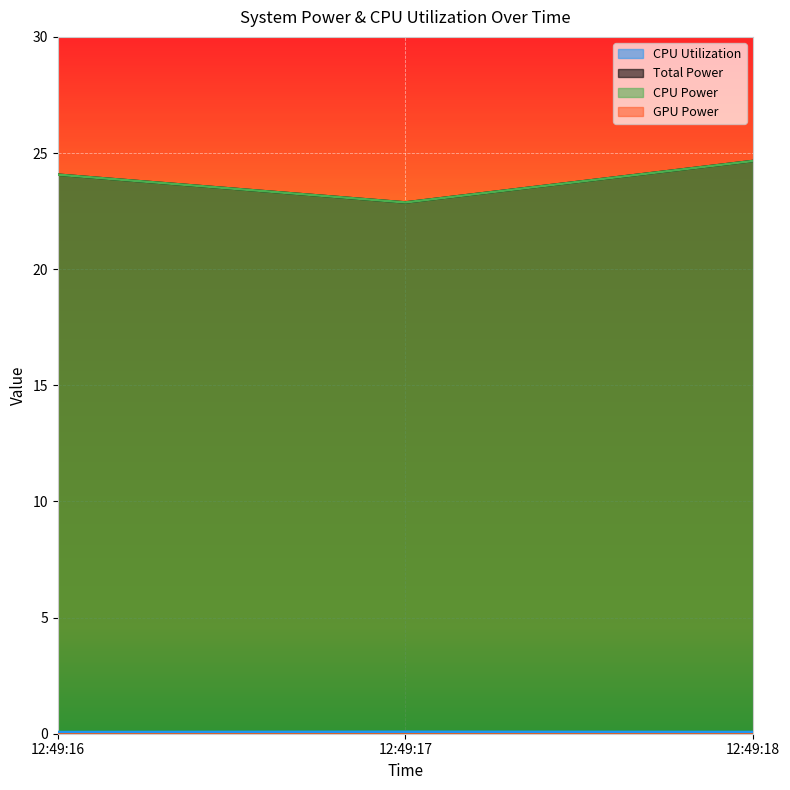

Which has a higher value, 12:49:18 or 12:49:17?

12:49:17